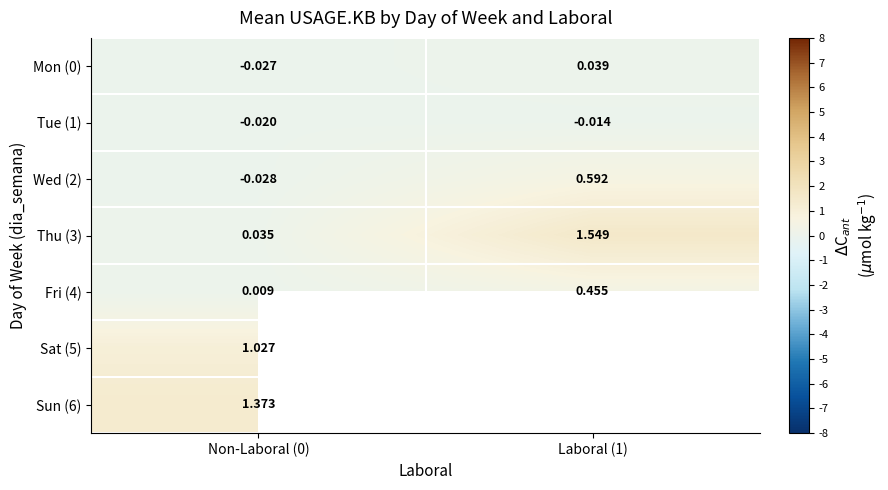

Is the value of Sun (6) at Non-Laboral (0) greater than the value of Wed (2) at Laboral (1)?

Yes